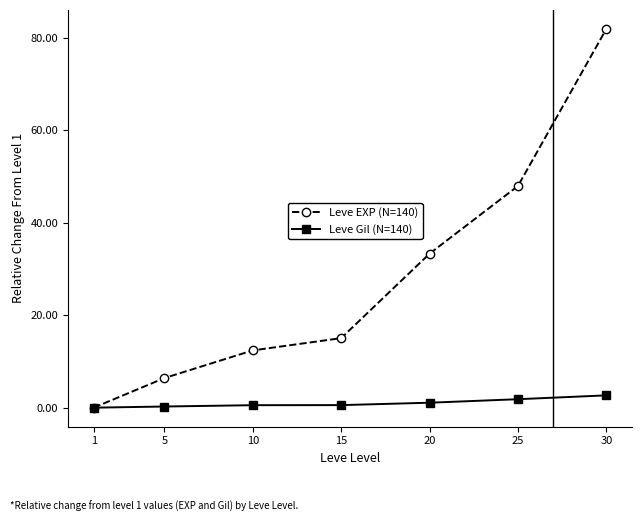

True or false: Leve EXP (N=140) has a value of 33.3 at 20.

True